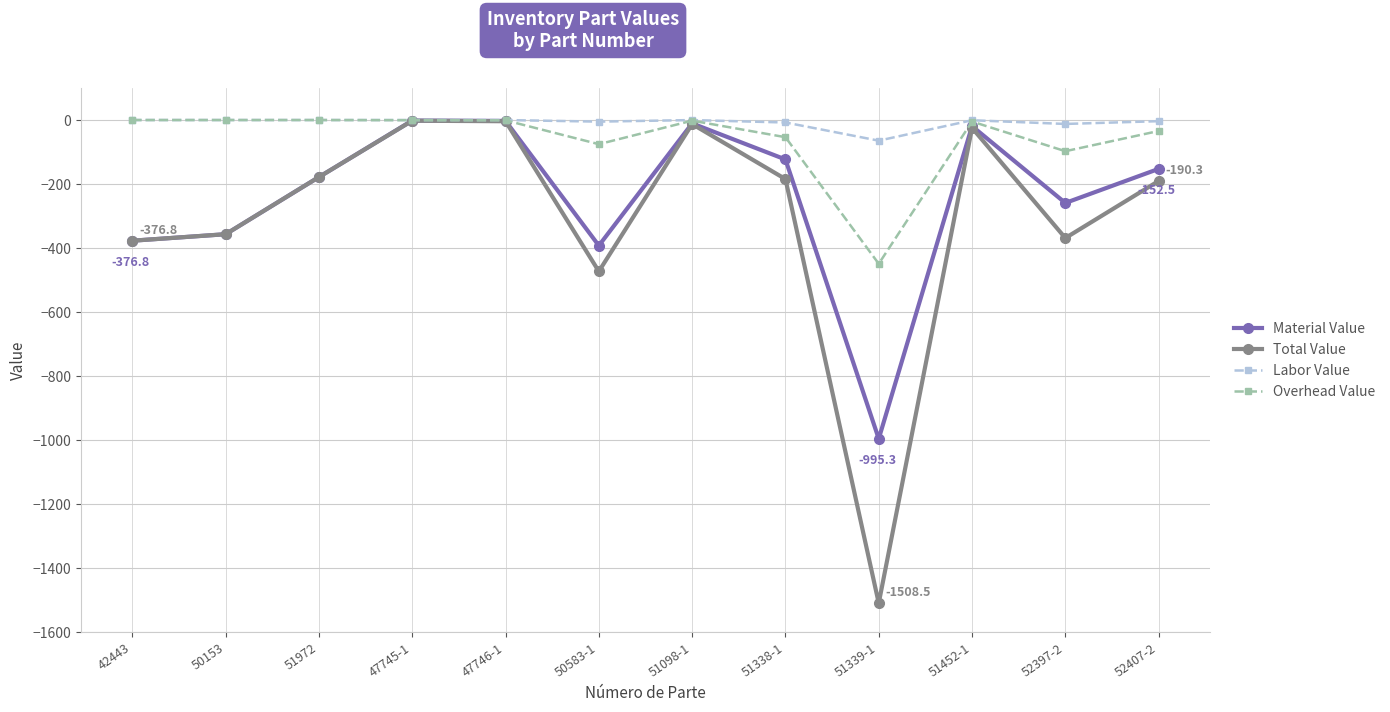

The value of Overhead Value at 50153 is 139.3. True or false?

False